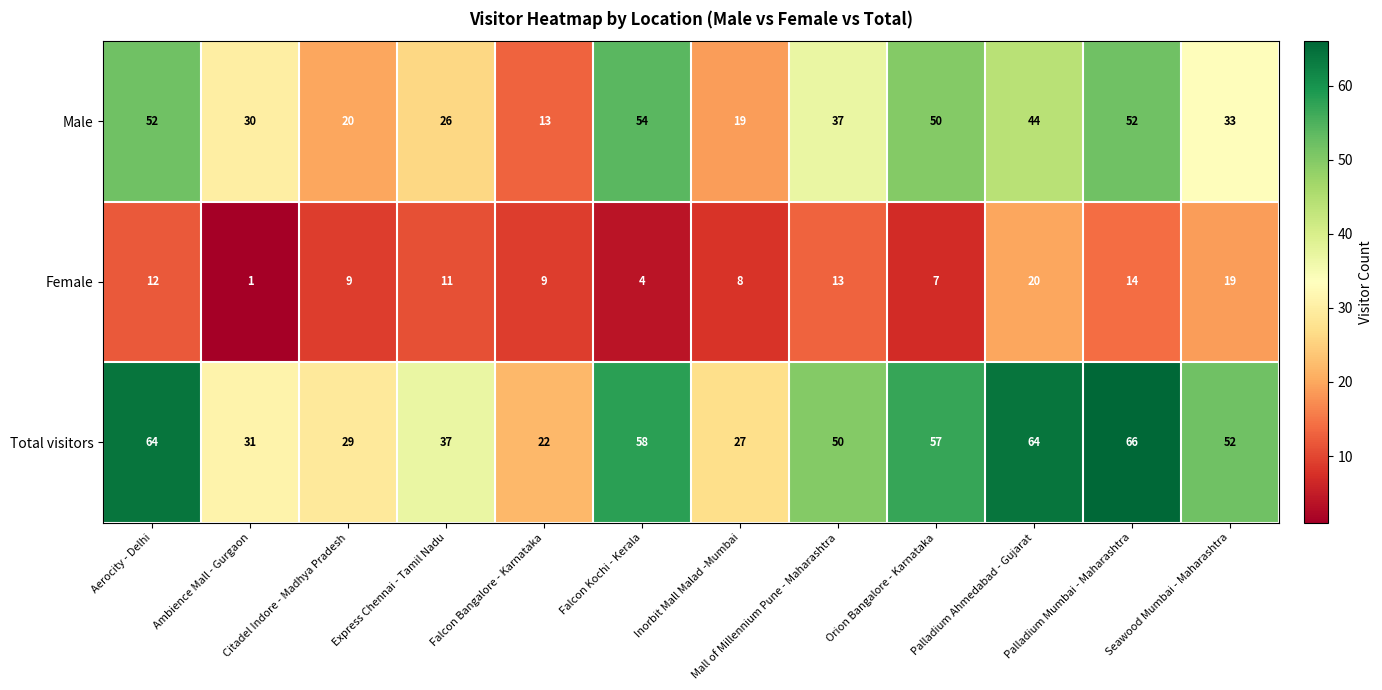

True or false: Female has a value of 15 at Falcon Bangalore - Karnataka.

False